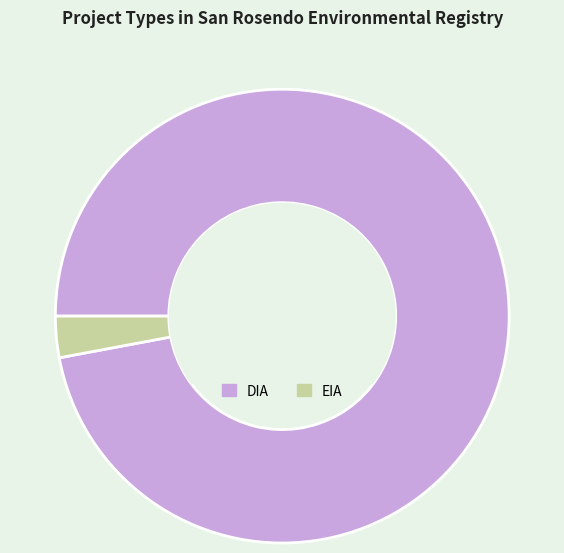

What is the smallest slice in the pie chart?

EIA